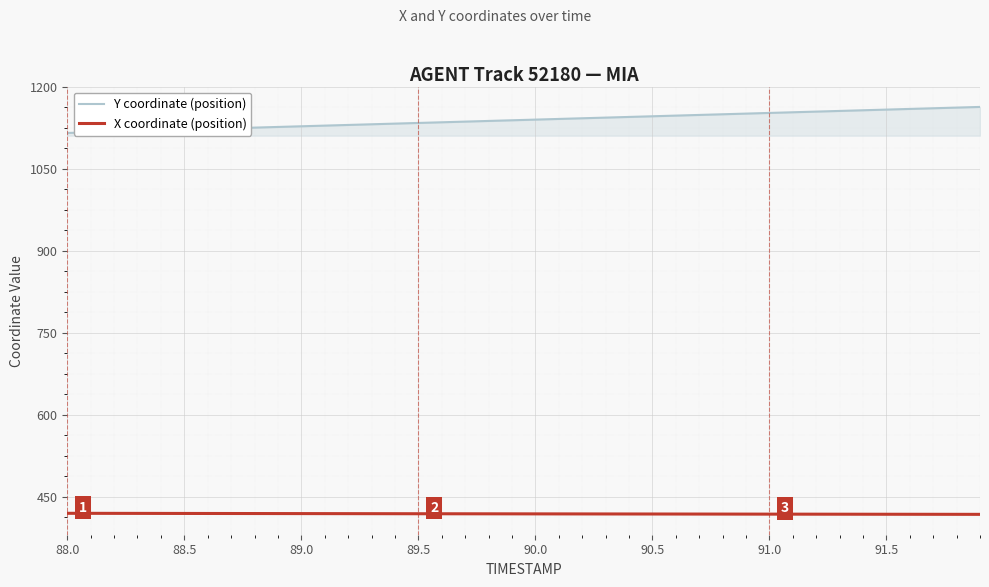

Which series has the largest range (max minus min)?

Y coordinate (position)